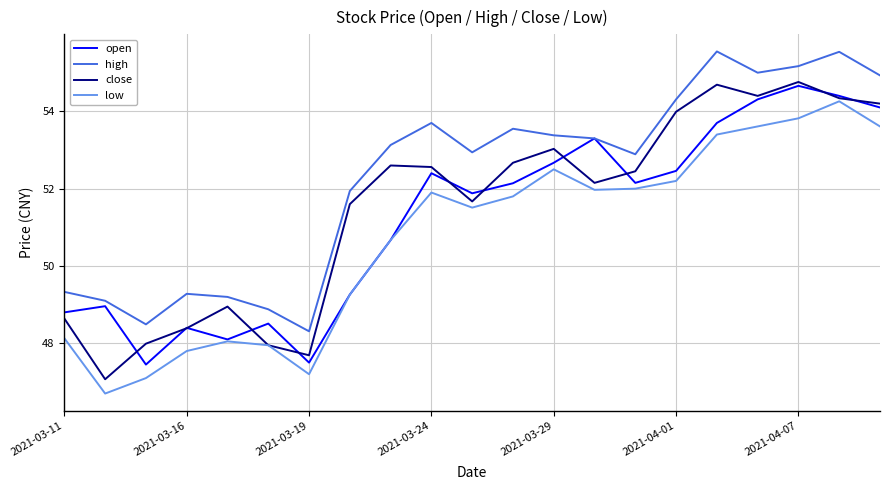

What is the smallest value displayed?

46.7